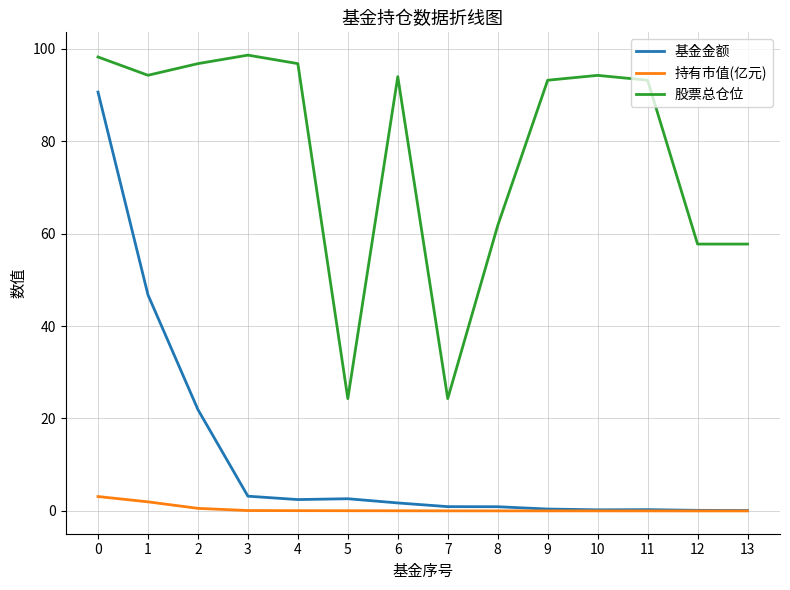

True or false: 持有市值(亿元) has a value of 0.1 at 3.

True